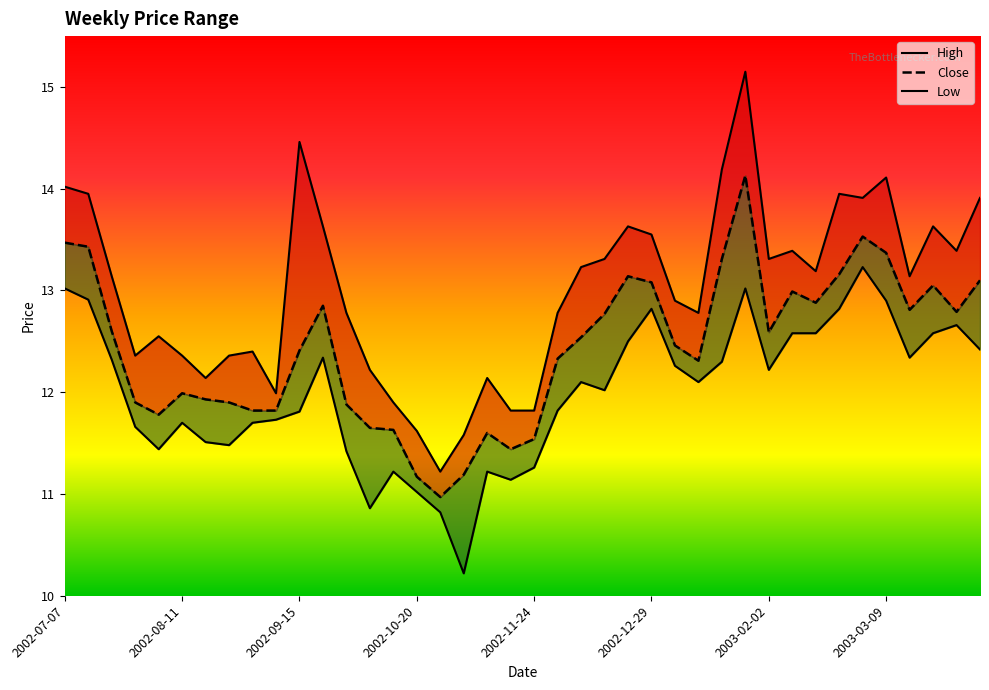

What is the lowest value of the Close series?

11.0